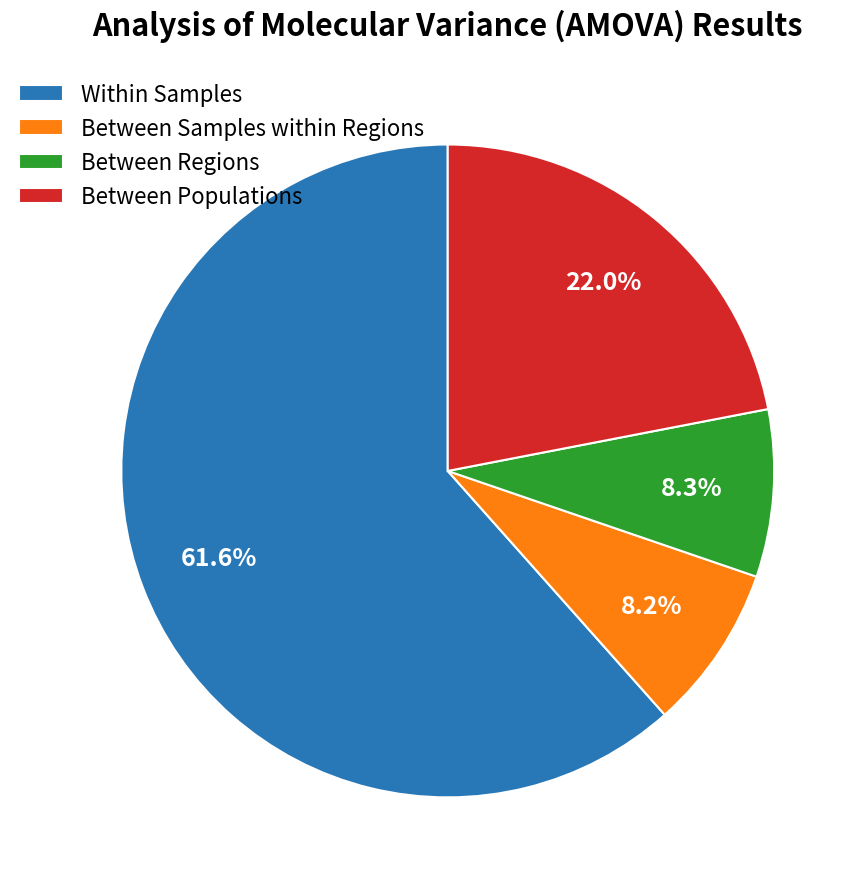

To the nearest percent, what is the difference between the largest and smallest slice percentages?

53%